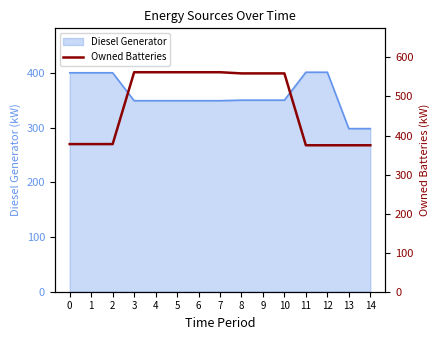

What is the lowest value of the Diesel Generator series?

298